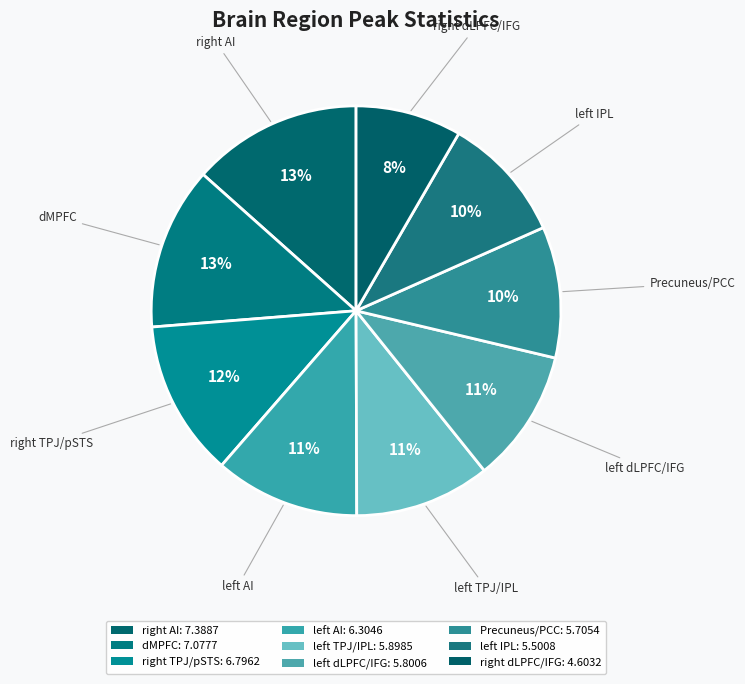

How many slices are in this pie chart?

9